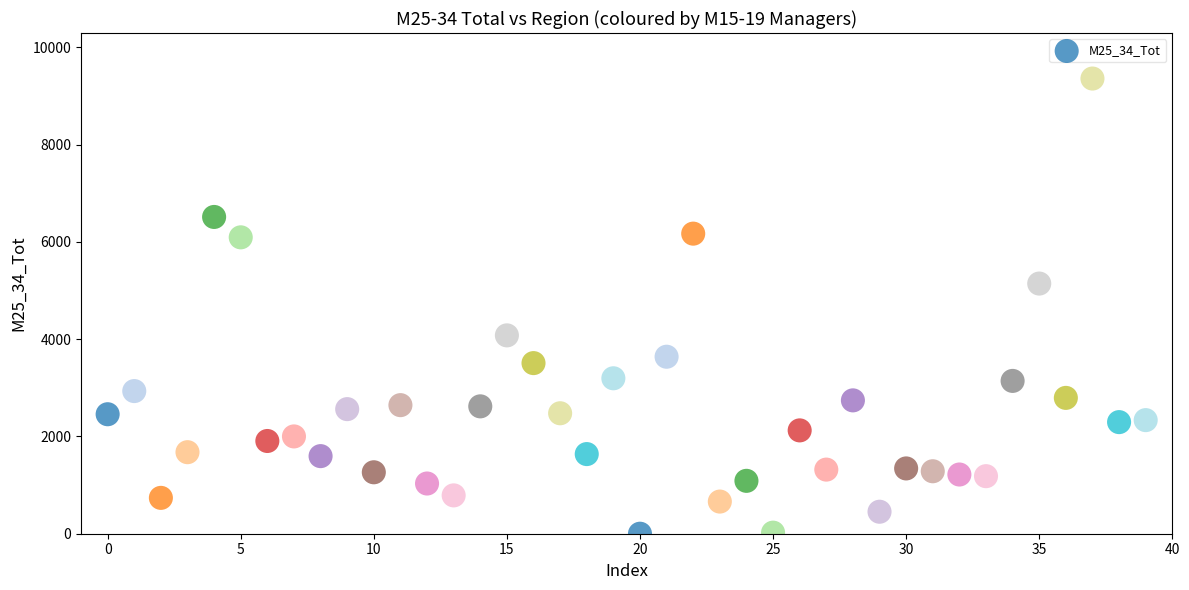

What Y value in the scatter plot is closest to 4678?

5142